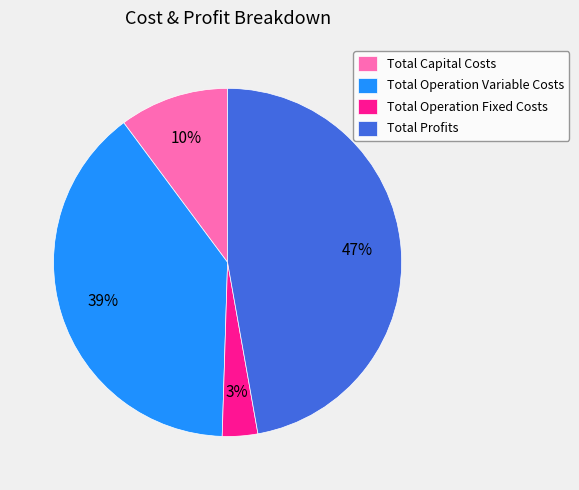

To the nearest percent, what portion does Total Operation Variable Costs represent?

39%